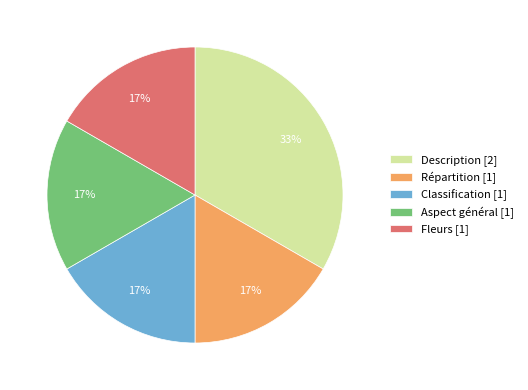

How many segments does this pie chart have?

5